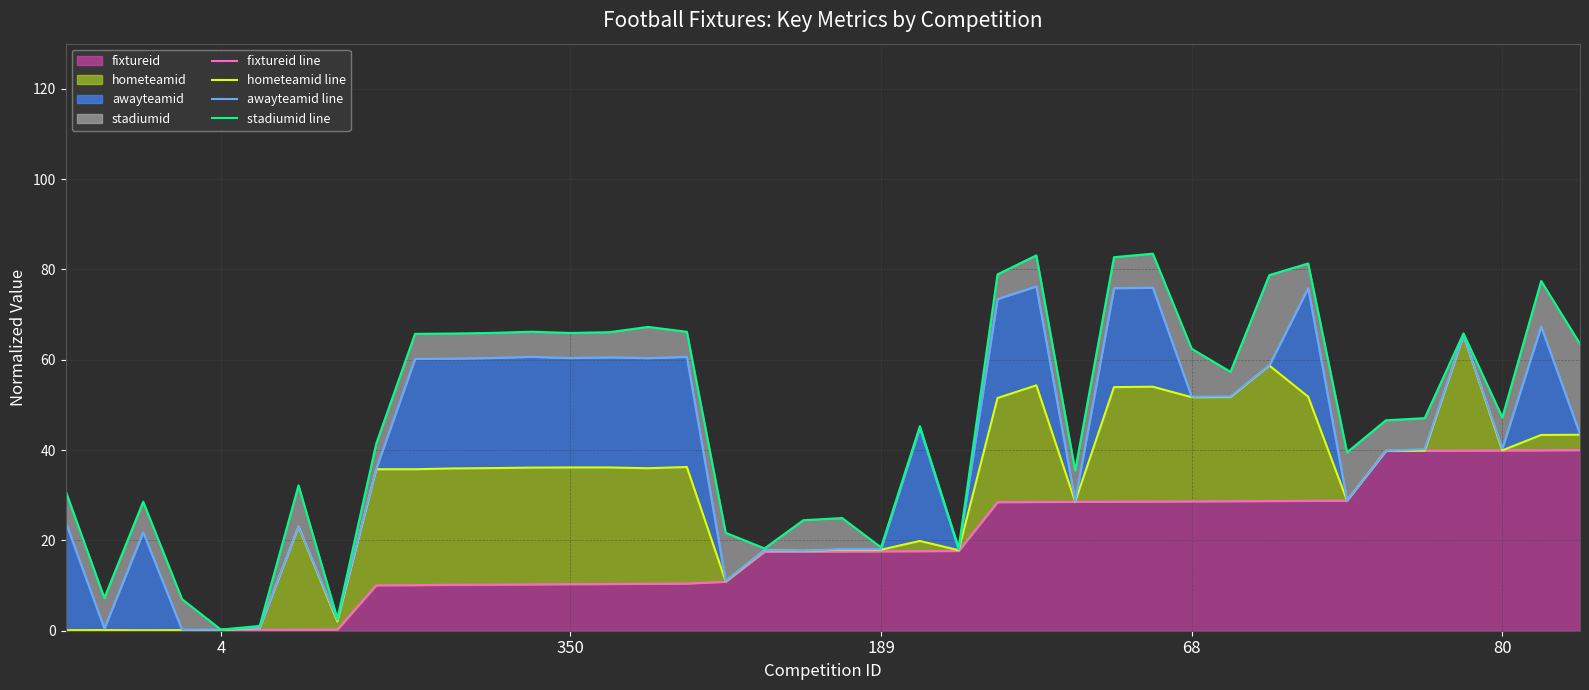

Rank the series by their average value, from lowest to highest.

fixtureid line, hometeamid line, awayteamid line, stadiumid line